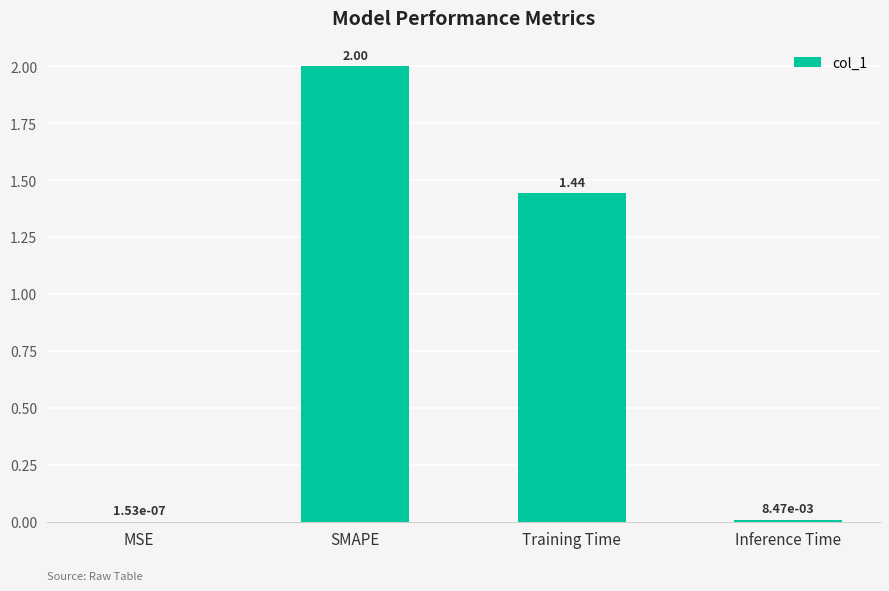

Is it true that the value at SMAPE is 2.0?

True